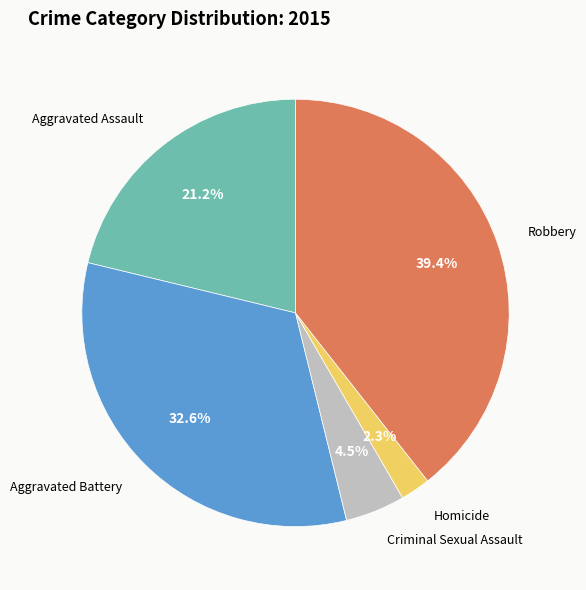

To the nearest percent, what portion does Homicide represent?

2%